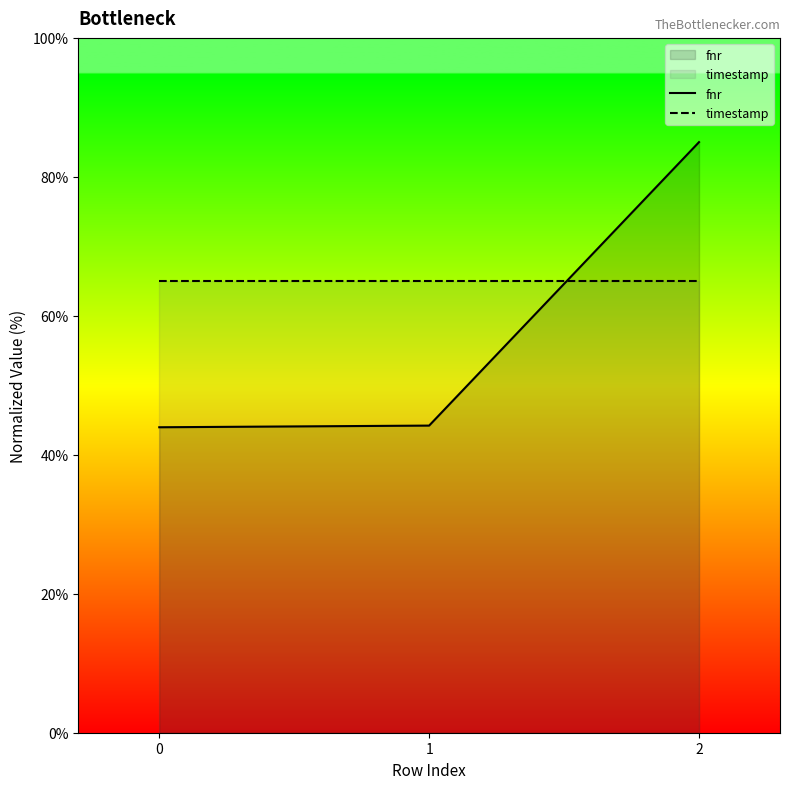

True or false: fnr has a value of 44.0 at 0.

True